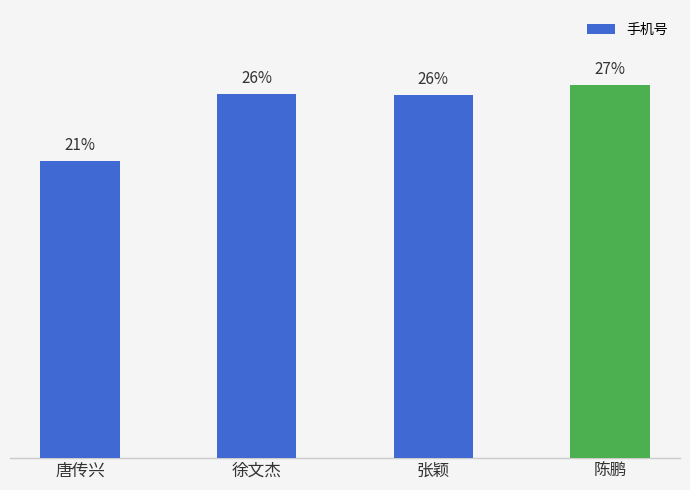

Are the bars horizontal?

No